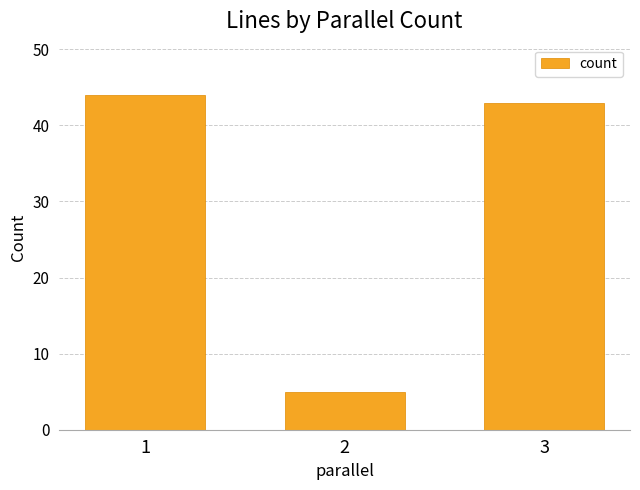

Where does the data first go above 43?

1